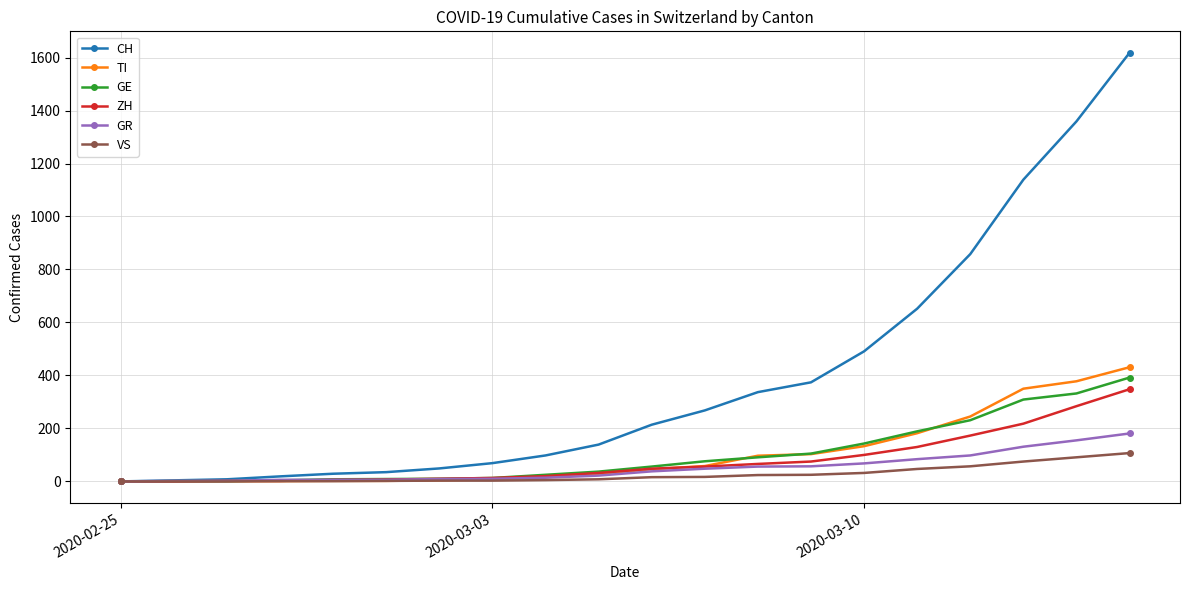

What is the difference between the second highest and minimum values in the VS series?

91